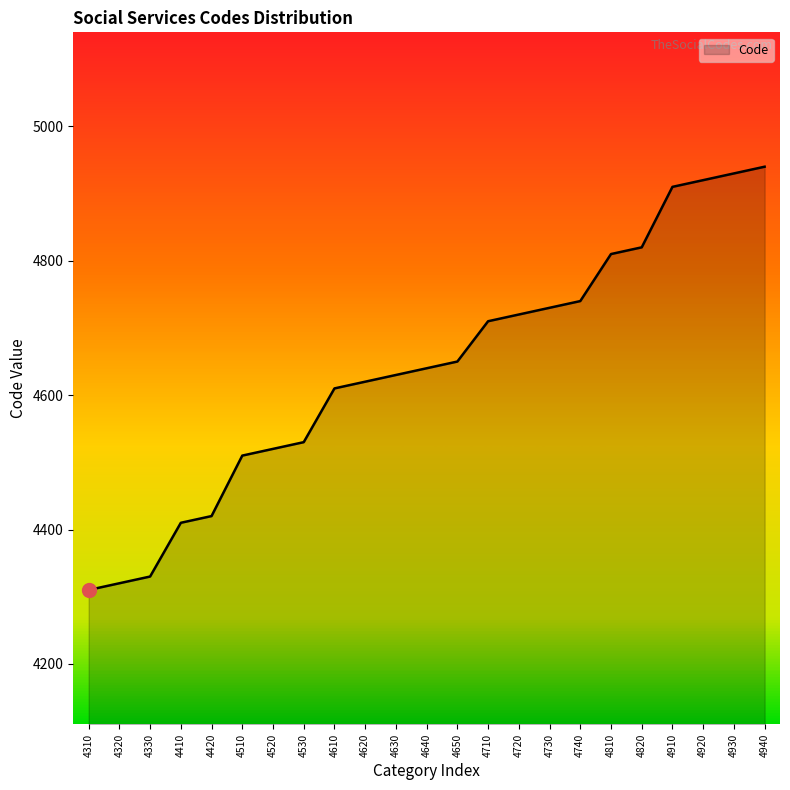

What is the difference between the maximum and minimum values?

630